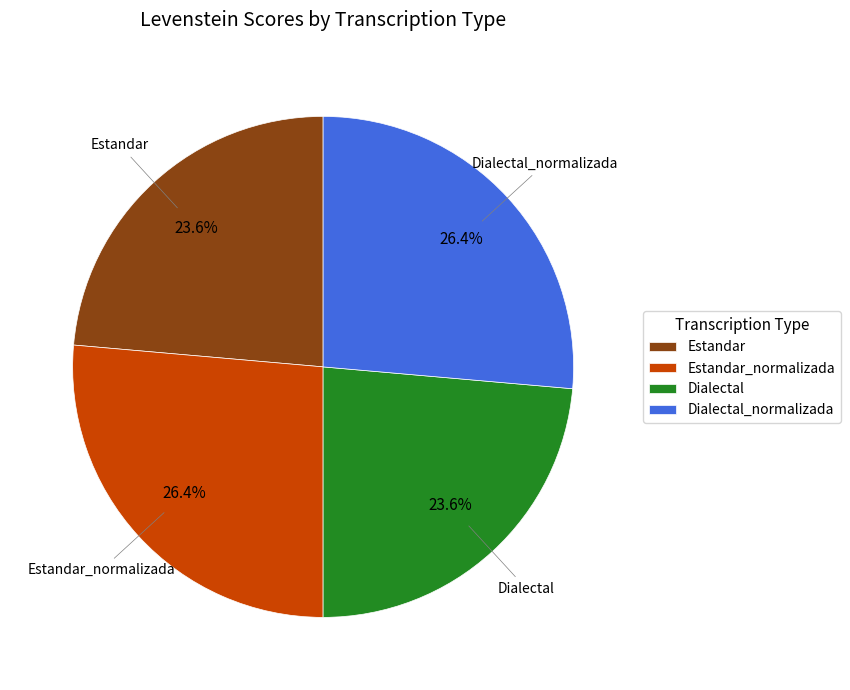

Does Estandar account for over 50% of the chart?

No